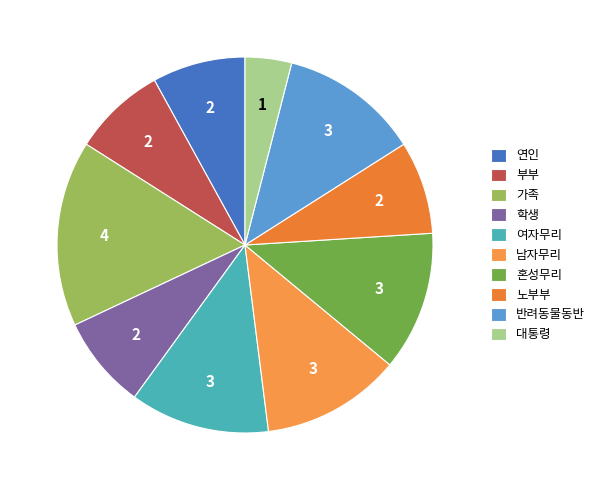

Which slice is the smallest?

대통령